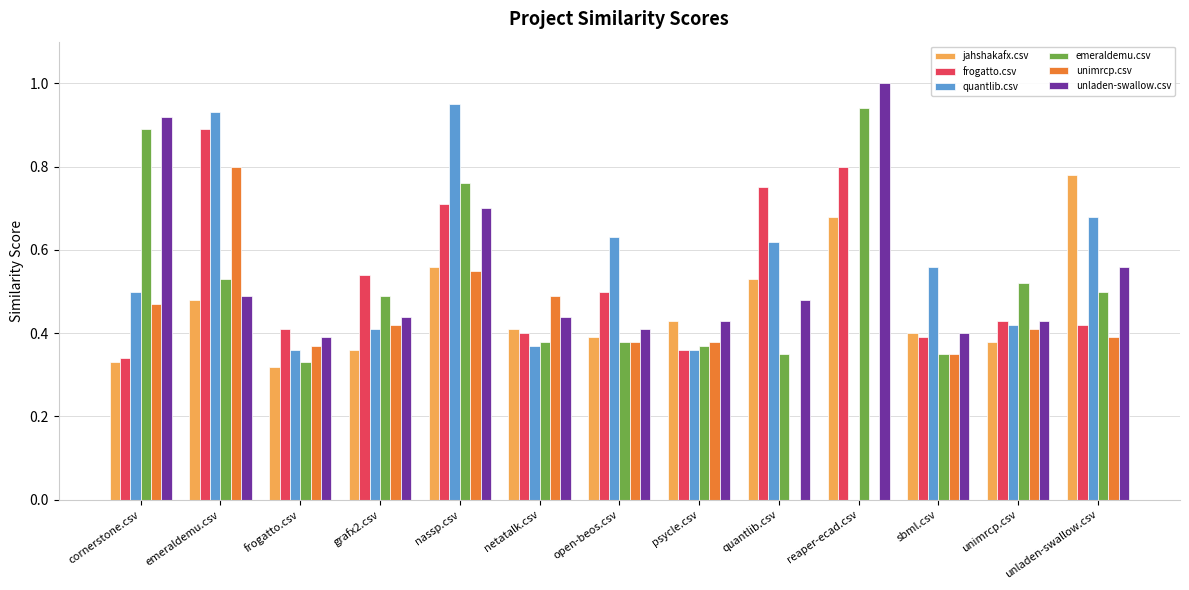

Where is quantlib.csv nearest to the value 0?

reaper-ecad.csv